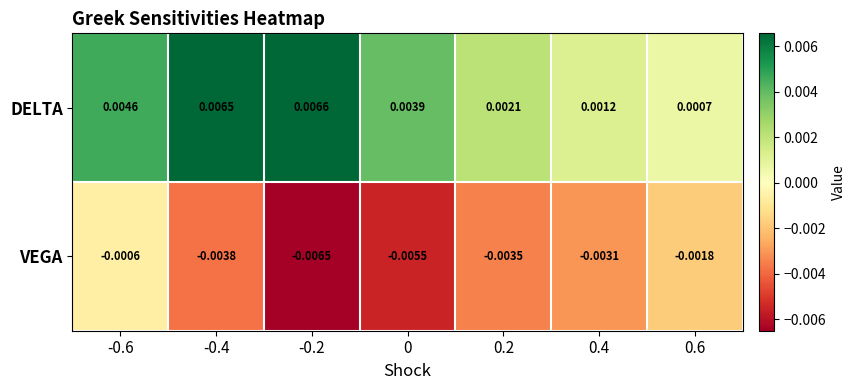

Is the value of DELTA at 0.6 greater than the value of VEGA at -0.4?

Yes